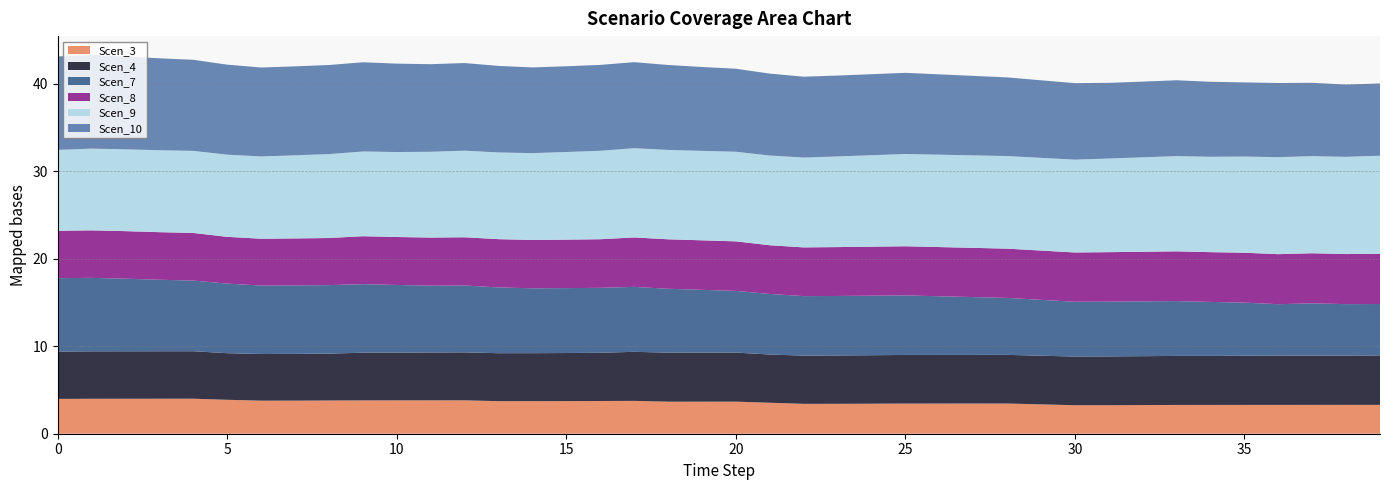

Reading left to right, list all the values displayed in this chart.

Scen_3: 4.0	4.0	4.0	4.0	4.0	3.9	3.8	3.8	3.8	3.8	3.8	3.8	3.8	3.7	3.7	3.7	3.7	3.8	3.7	3.7	3.7	3.5	3.4	3.4	3.4	3.4	3.4	3.4	3.5	3.4	3.3	3.3	3.3	3.3	3.3	3.3	3.3	3.3	3.3	3.3
Scen_4: 5.4	5.4	5.4	5.4	5.4	5.3	5.3	5.3	5.4	5.4	5.4	5.5	5.5	5.5	5.5	5.5	5.5	5.6	5.6	5.6	5.6	5.5	5.5	5.5	5.5	5.6	5.6	5.6	5.6	5.6	5.6	5.6	5.6	5.6	5.6	5.6	5.6	5.6	5.6	5.6
Scen_7: 8.4	8.4	8.3	8.2	8.1	7.9	7.8	7.8	7.8	7.8	7.7	7.6	7.6	7.5	7.4	7.4	7.4	7.4	7.3	7.2	7.0	6.9	6.8	6.8	6.8	6.8	6.7	6.6	6.5	6.4	6.3	6.3	6.3	6.3	6.2	6.1	5.9	6.0	5.9	5.9
Scen_8: 5.4	5.4	5.4	5.4	5.4	5.3	5.3	5.4	5.4	5.5	5.5	5.5	5.5	5.5	5.5	5.5	5.6	5.6	5.7	5.7	5.7	5.6	5.6	5.6	5.6	5.6	5.6	5.6	5.6	5.6	5.6	5.6	5.7	5.7	5.7	5.7	5.7	5.7	5.7	5.7
Scen_9: 9.2	9.3	9.3	9.4	9.4	9.4	9.4	9.5	9.6	9.7	9.7	9.8	9.9	9.9	9.9	10.0	10.1	10.2	10.2	10.2	10.2	10.2	10.3	10.4	10.4	10.5	10.6	10.6	10.6	10.6	10.6	10.7	10.8	10.9	10.9	11.0	11.1	11.1	11.1	11.2
Scen_10: 10.7	10.7	10.6	10.5	10.4	10.3	10.2	10.2	10.2	10.2	10.1	10.0	10.0	9.9	9.8	9.8	9.8	9.8	9.7	9.6	9.5	9.4	9.2	9.2	9.3	9.3	9.2	9.1	9.0	8.9	8.7	8.6	8.6	8.7	8.6	8.5	8.5	8.4	8.3	8.3